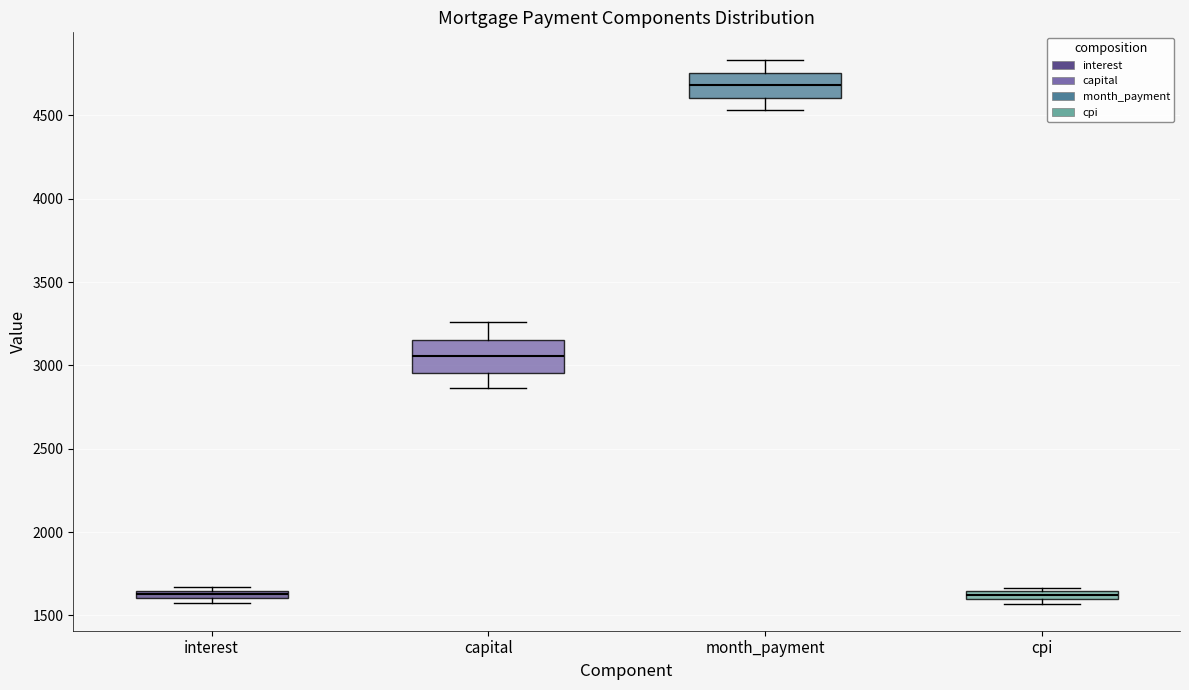

Where is the upper edge of the box for interest on the y-axis? The values are not printed on the chart, so give them approximately, as read against the axis.

1650